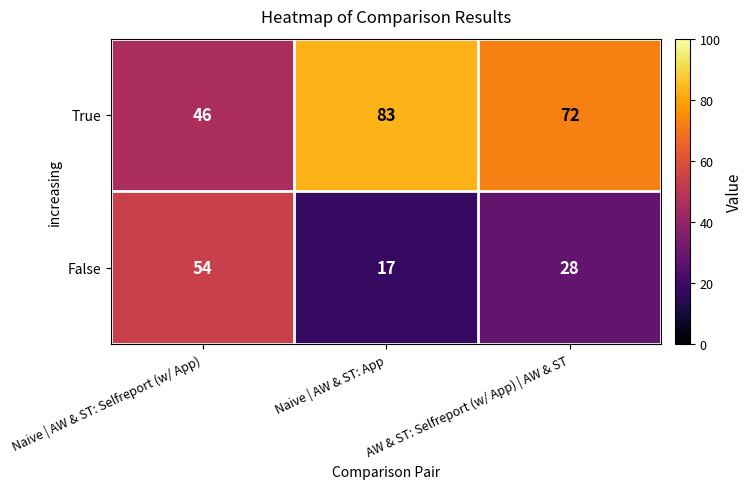

What is the total value across all series at Naive | AW & ST: App?

100